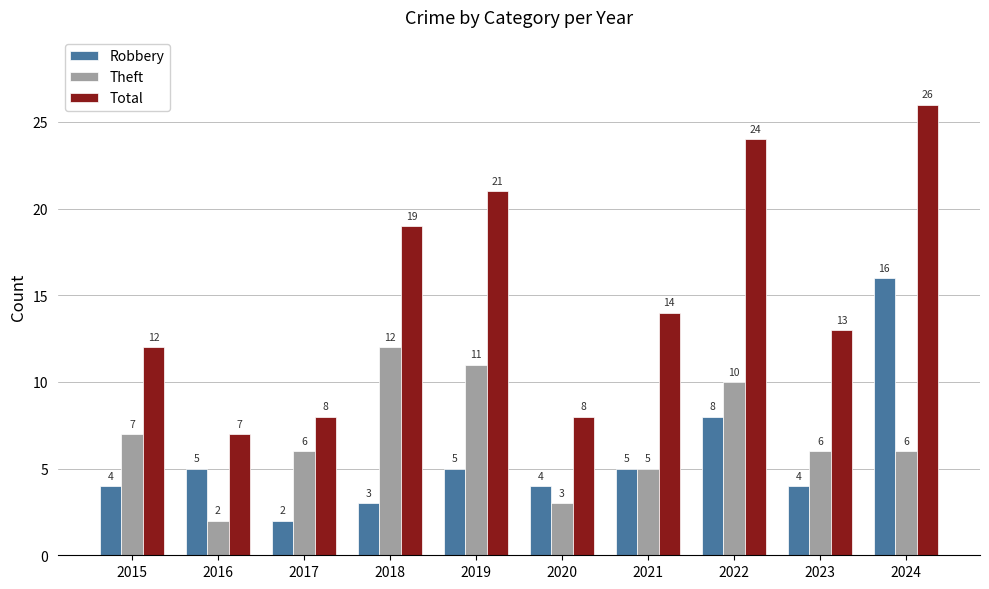

Does the chart contain any negative values?

No